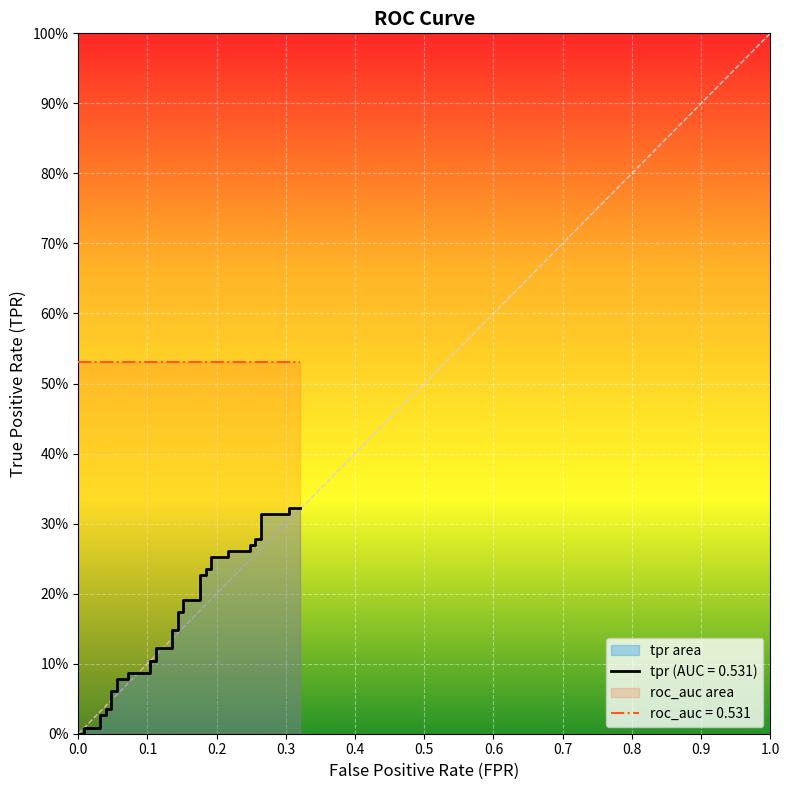

What is the difference between the second highest and minimum values?

0.3